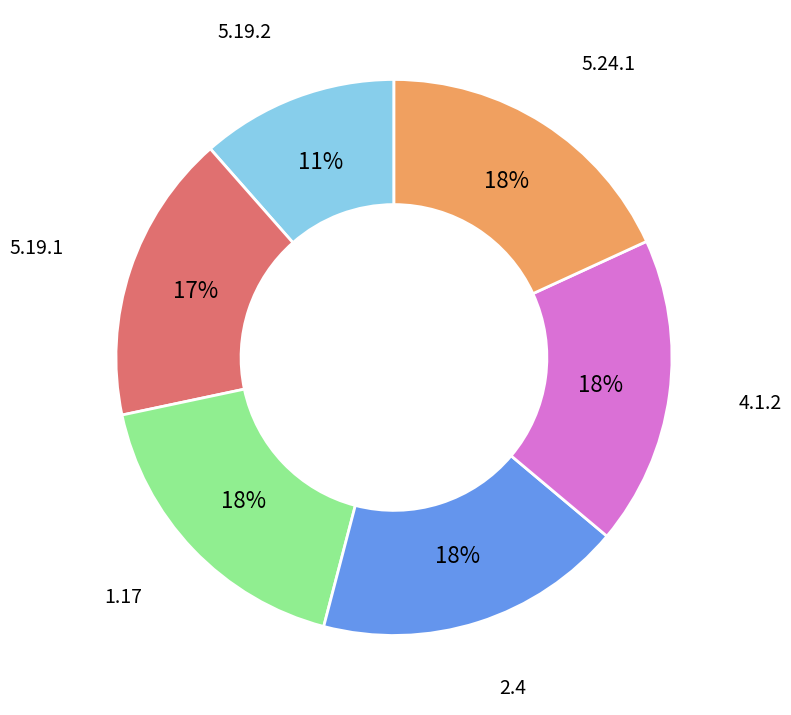

Which slice is the smallest?

5.19.2